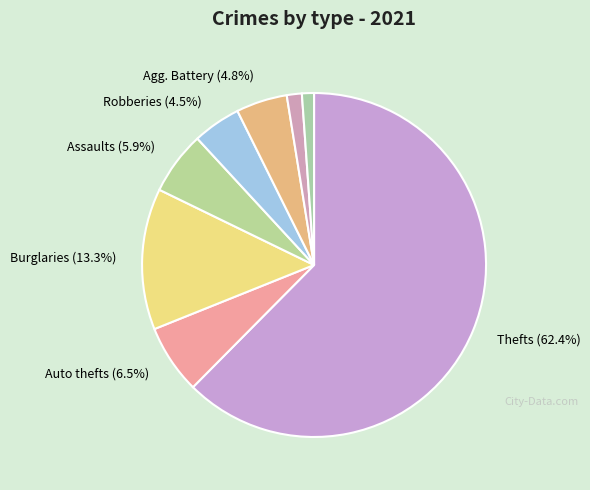

Is there a majority slice in this chart?

Yes